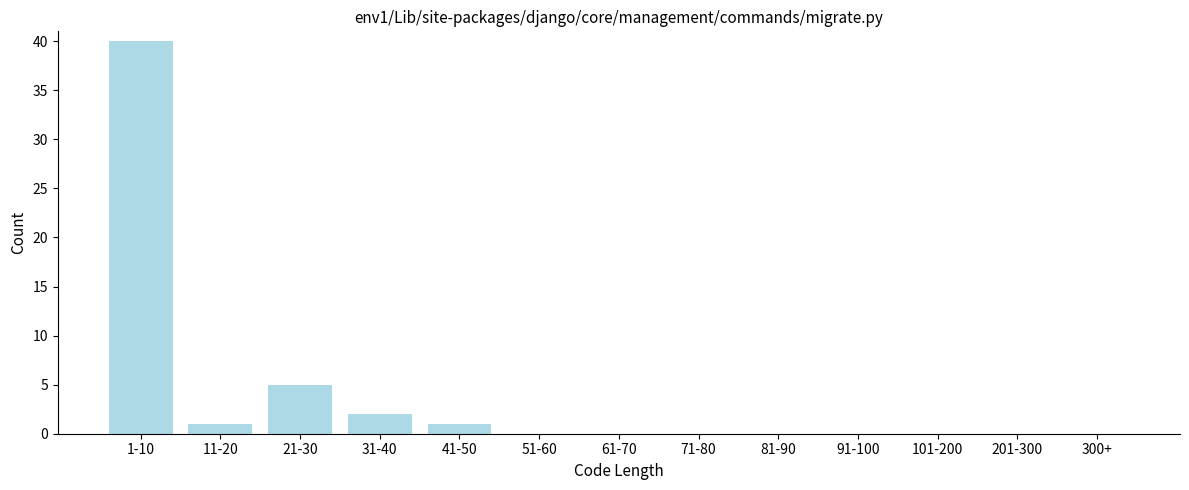

Reading left to right, what are all the values shown in this chart?

1-10=40	11-20=1	21-30=5	31-40=2	41-50=1	51-60=0	61-70=0	71-80=0	81-90=0	91-100=0	101-200=0	201-300=0	300+=0